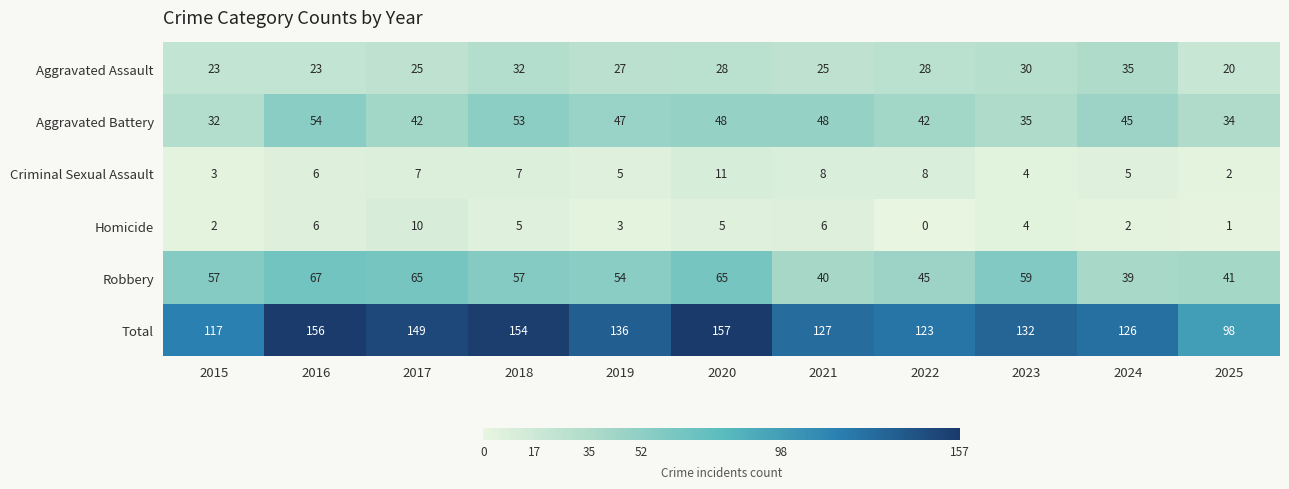

Rank the series by their maximum value, from highest to lowest.

Total, Robbery, Aggravated Battery, Aggravated Assault, Criminal Sexual Assault, Homicide